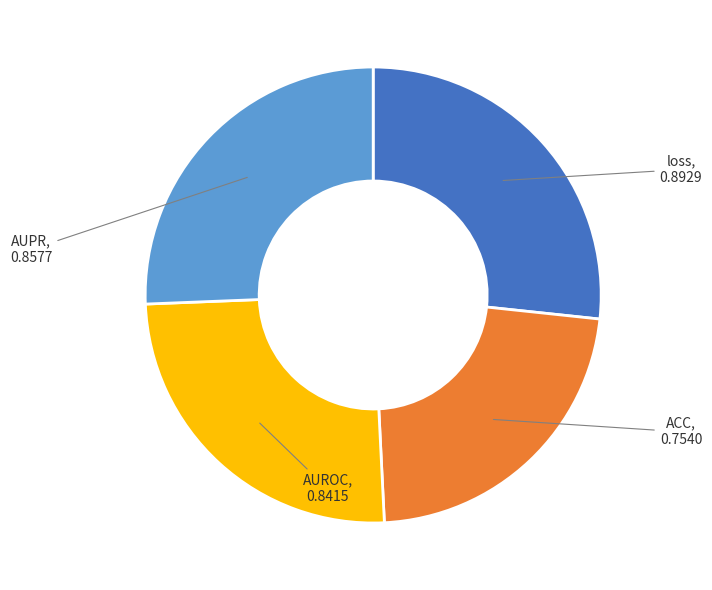

What is the smallest slice in the pie chart?

ACC